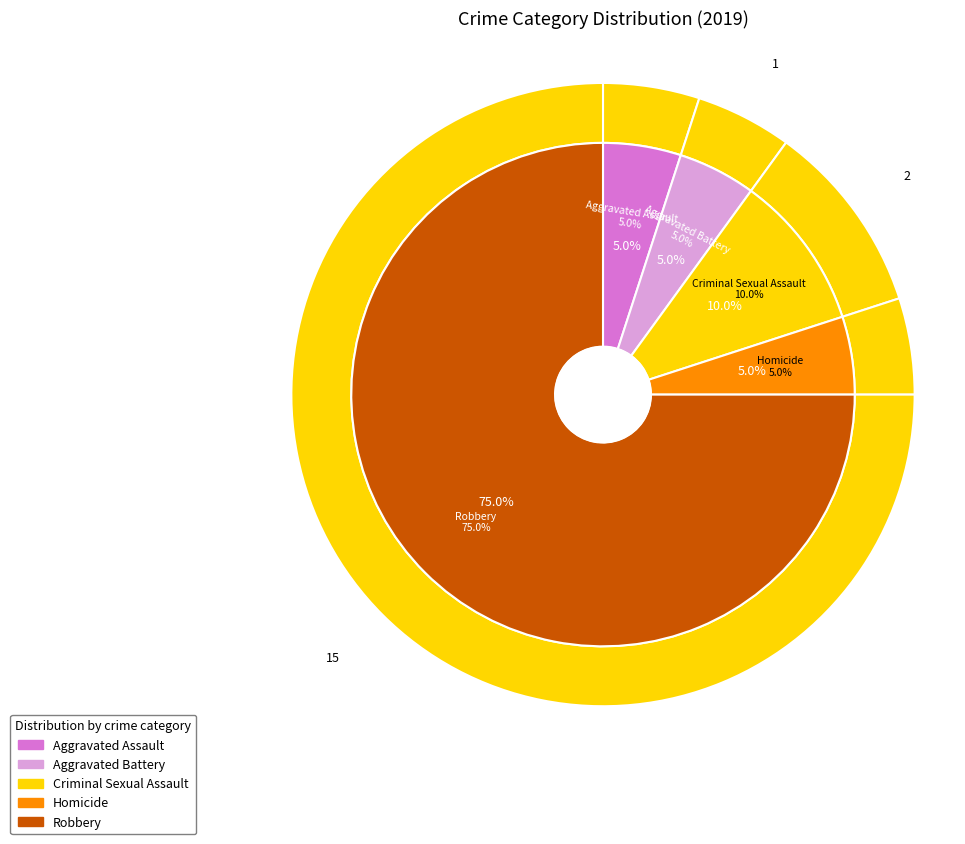

Which has a higher value, Aggravated Assault or Robbery?

Robbery